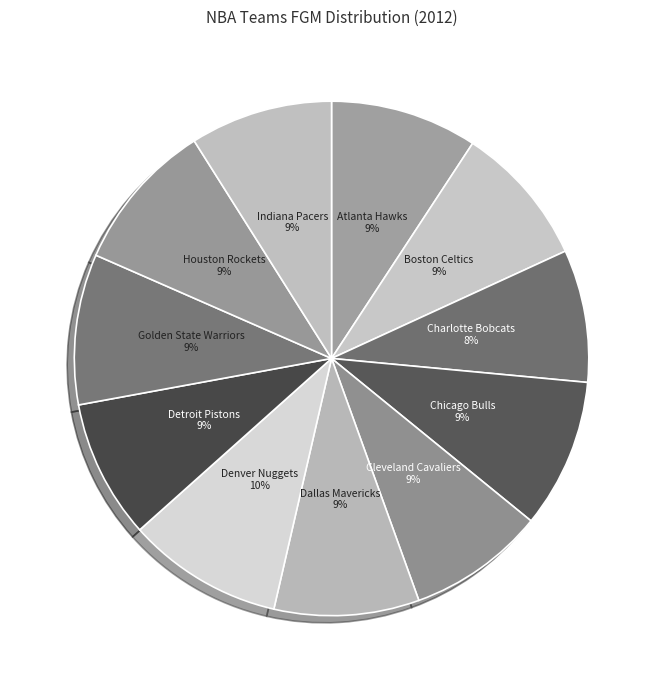

Between Charlotte Bobcats and Boston Celtics, which is larger?

Boston Celtics